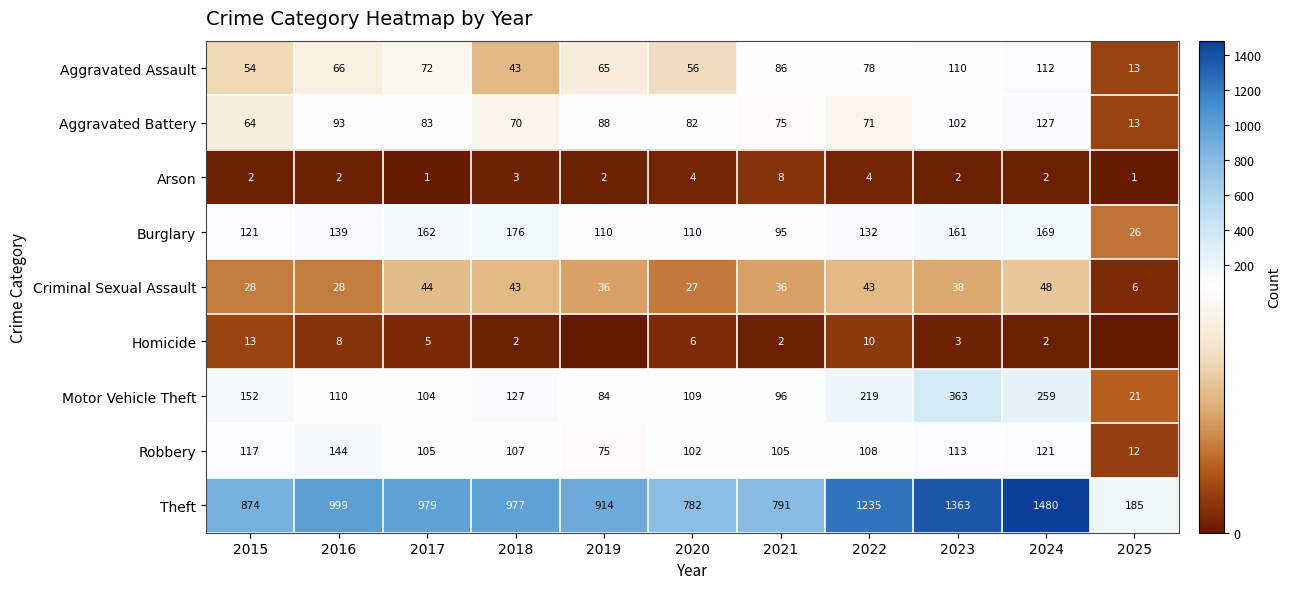

What is the total value across all series at 2020?

1278